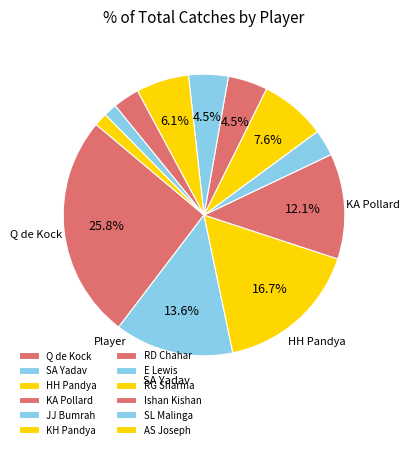

How many segments does this pie chart have?

12